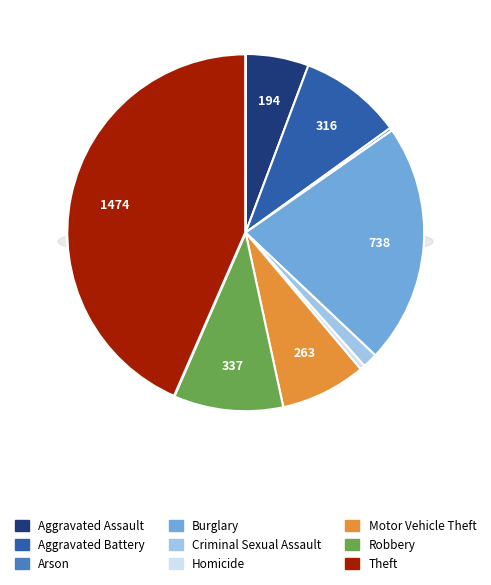

To the nearest percent, what is the difference between the Theft and Robbery slice percentages?

34%